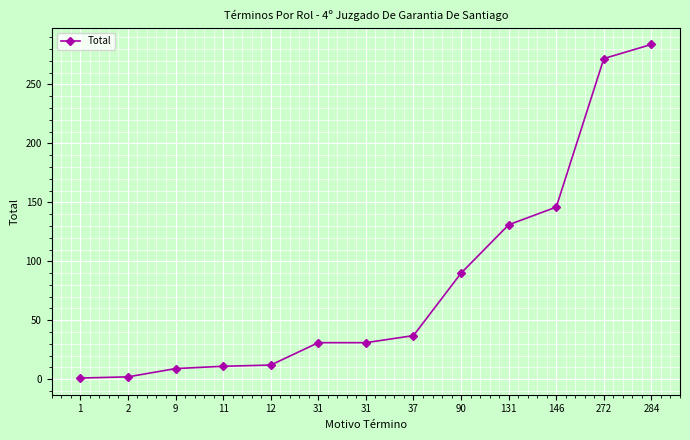

What is the value of the 9th point from the left?

90